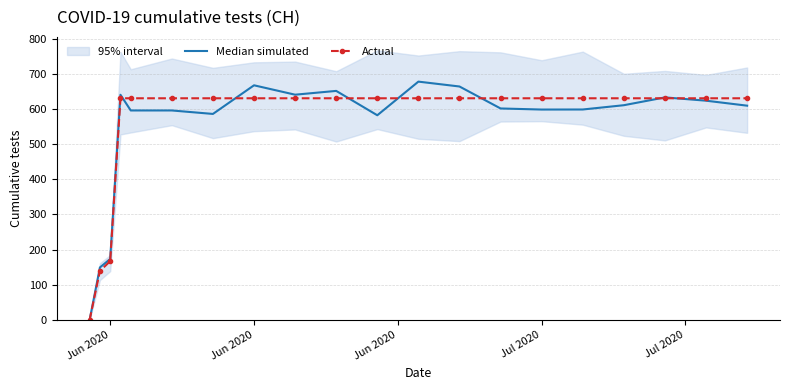

At which label does Actual reach its minimum?

Jun 2020